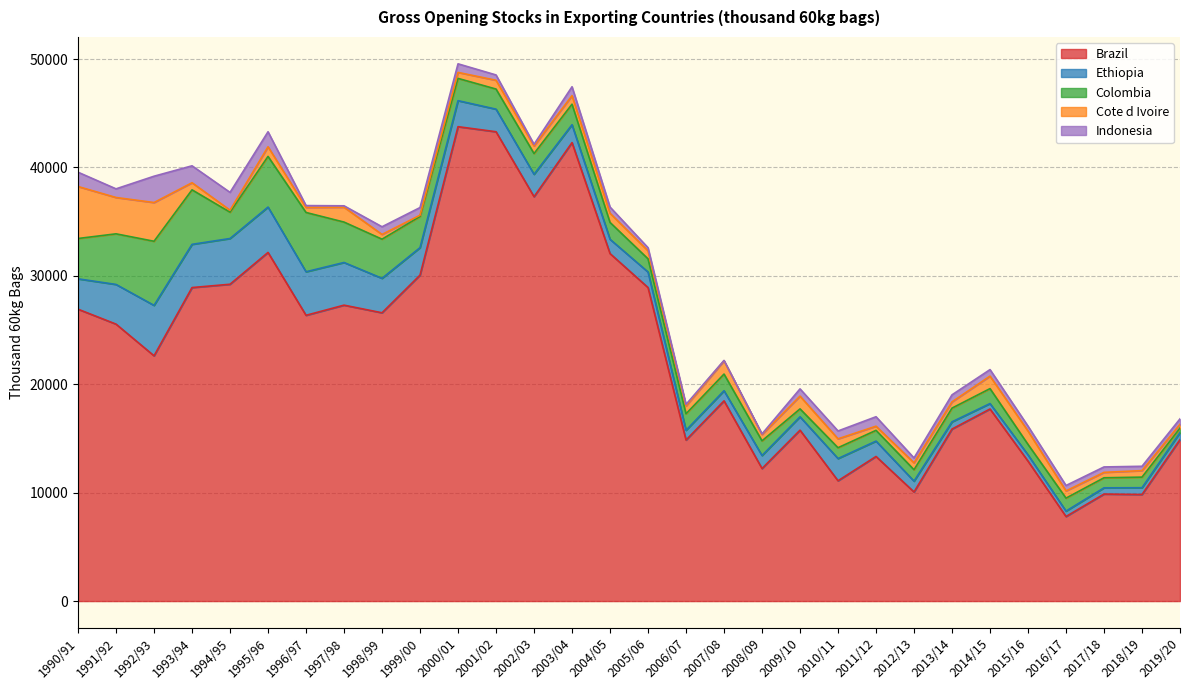

At which category is the sum across all series the highest?

2000/01